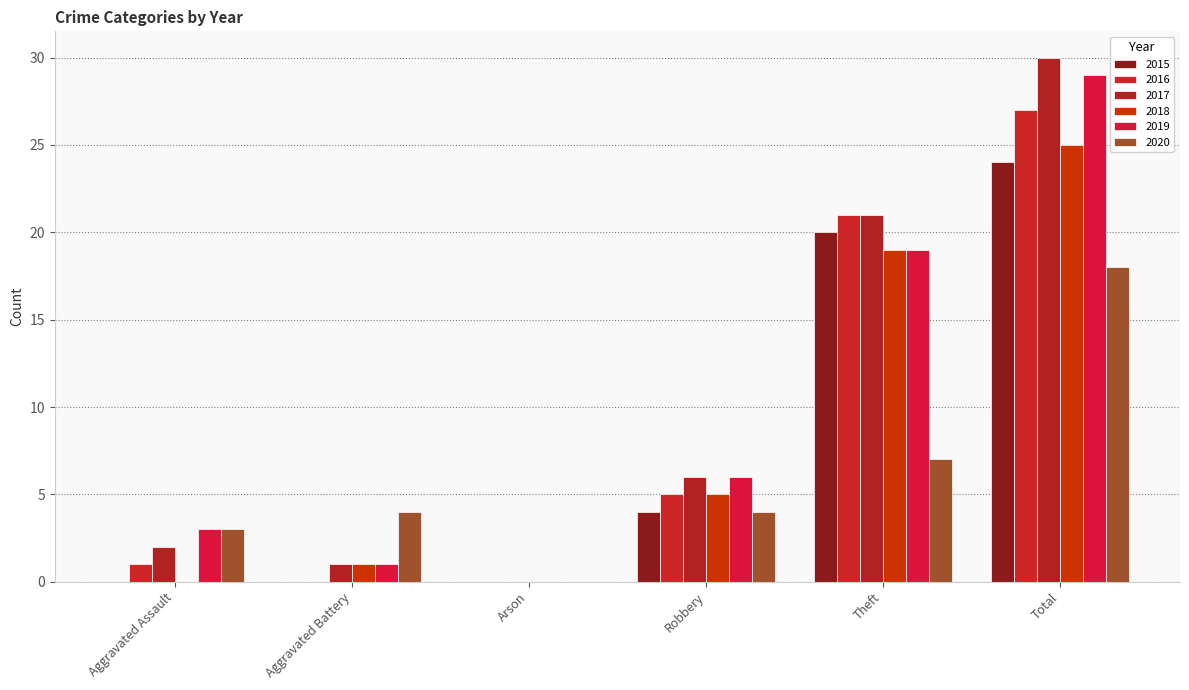

List the series in order of their peak value, lowest first.

2020, 2015, 2018, 2016, 2019, 2017